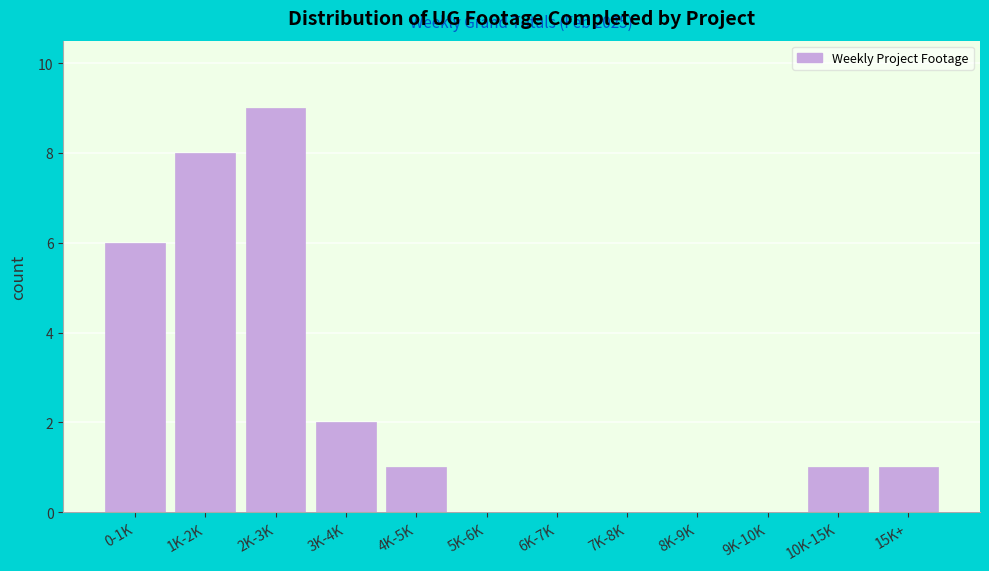

Reading left to right, list all the values displayed in this chart.

0-1K=6	1K-2K=8	2K-3K=9	3K-4K=2	4K-5K=1	5K-6K=0	6K-7K=0	7K-8K=0	8K-9K=0	9K-10K=0	10K-15K=1	15K+=1